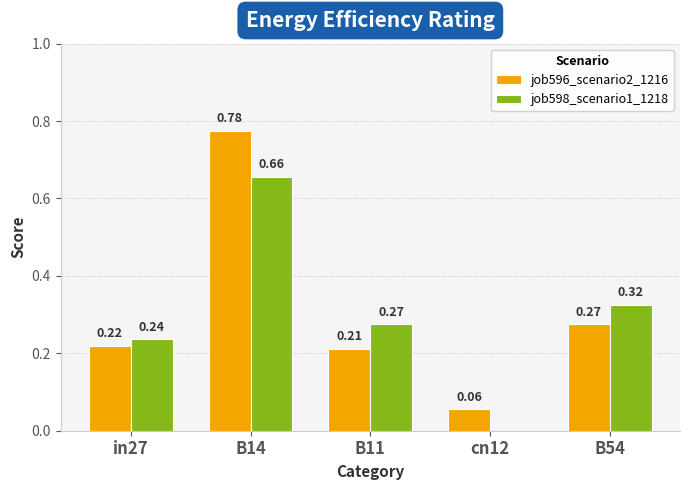

Between B14 and B54, which series saw the biggest shift?

job596_scenario2_1216